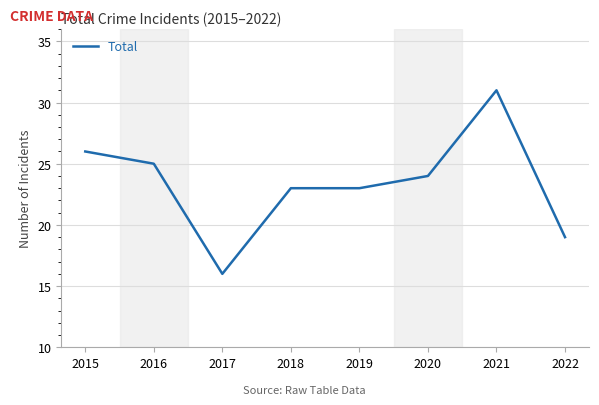

True or false: the data shows 23 at 2019.

True